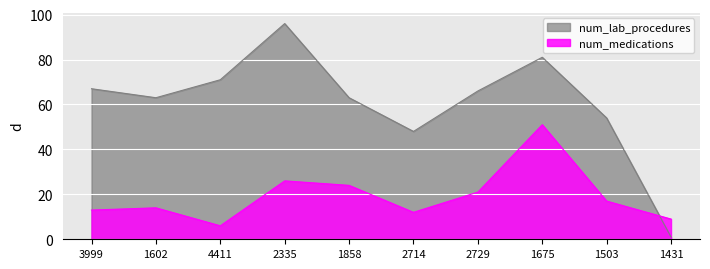

Which category has the lowest value in the num_medications series?

4411